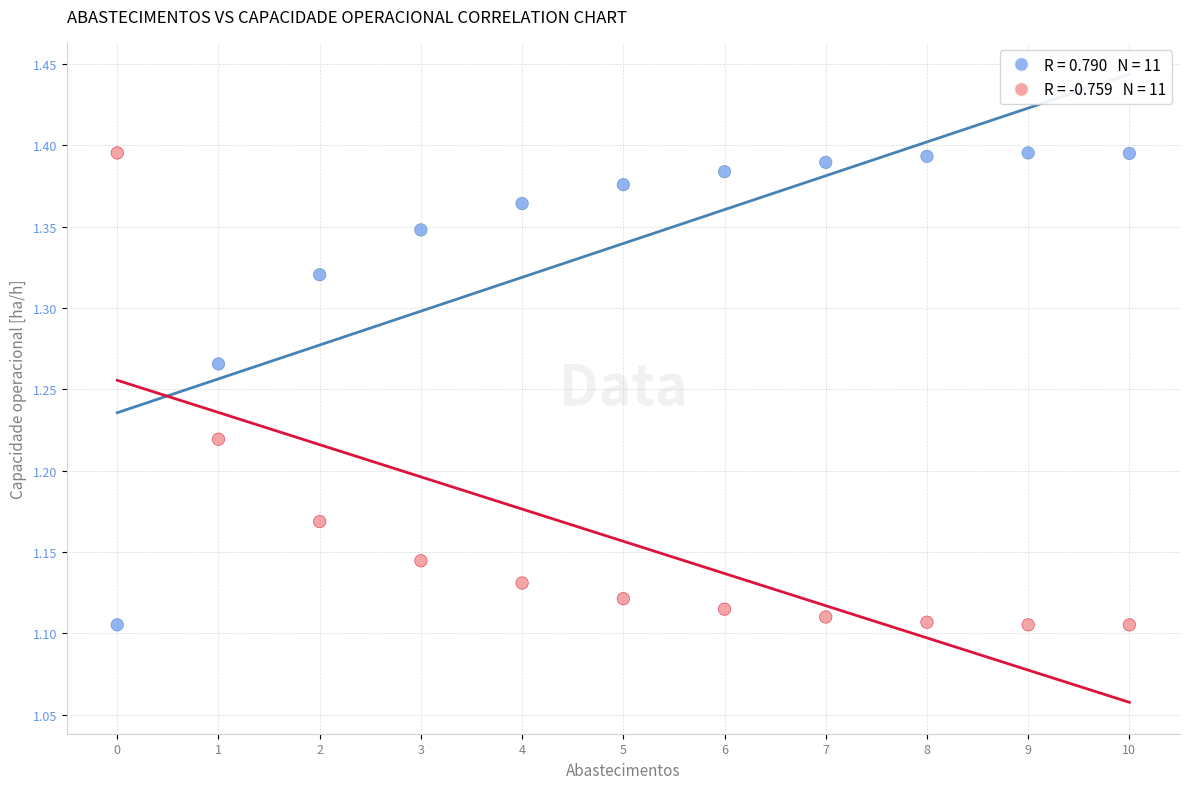

Across all data points, what is the range of Y values (max minus min)?

0.3